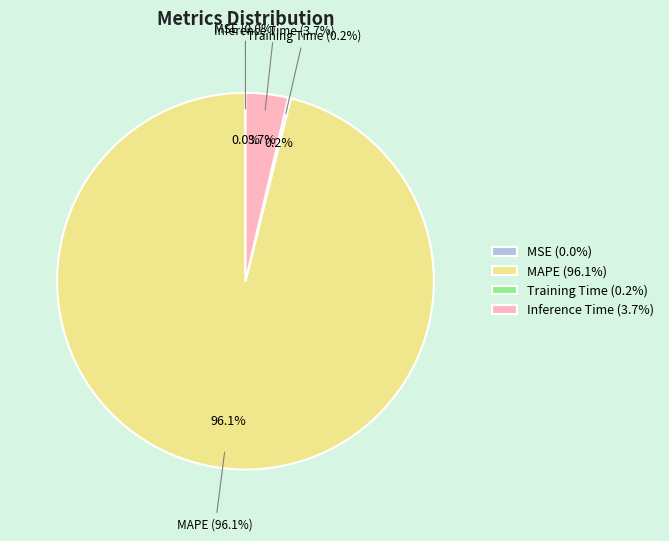

Between MSE and Training Time, which is larger?

Training Time